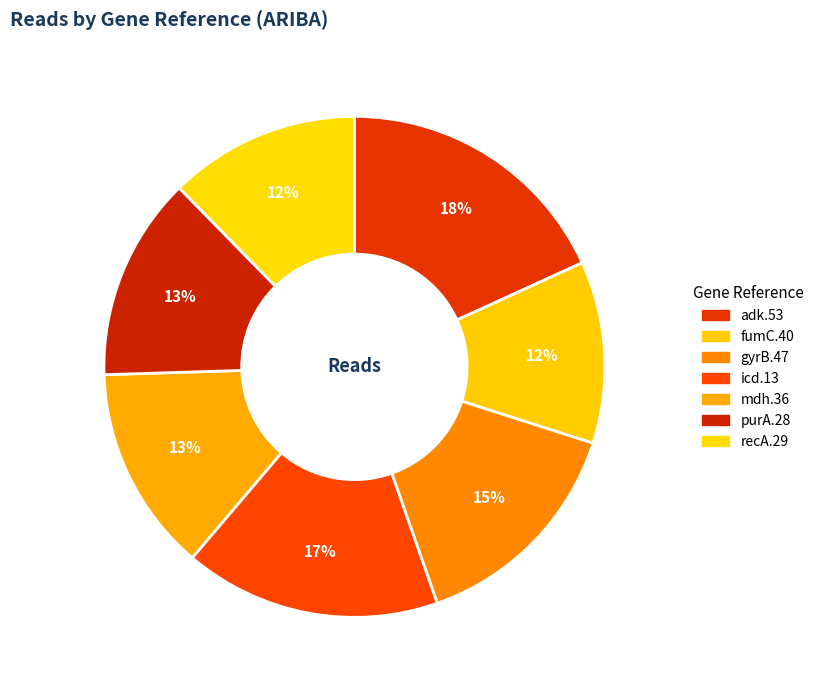

What is the total percentage of fumC.40 and recA.29?

24.1%